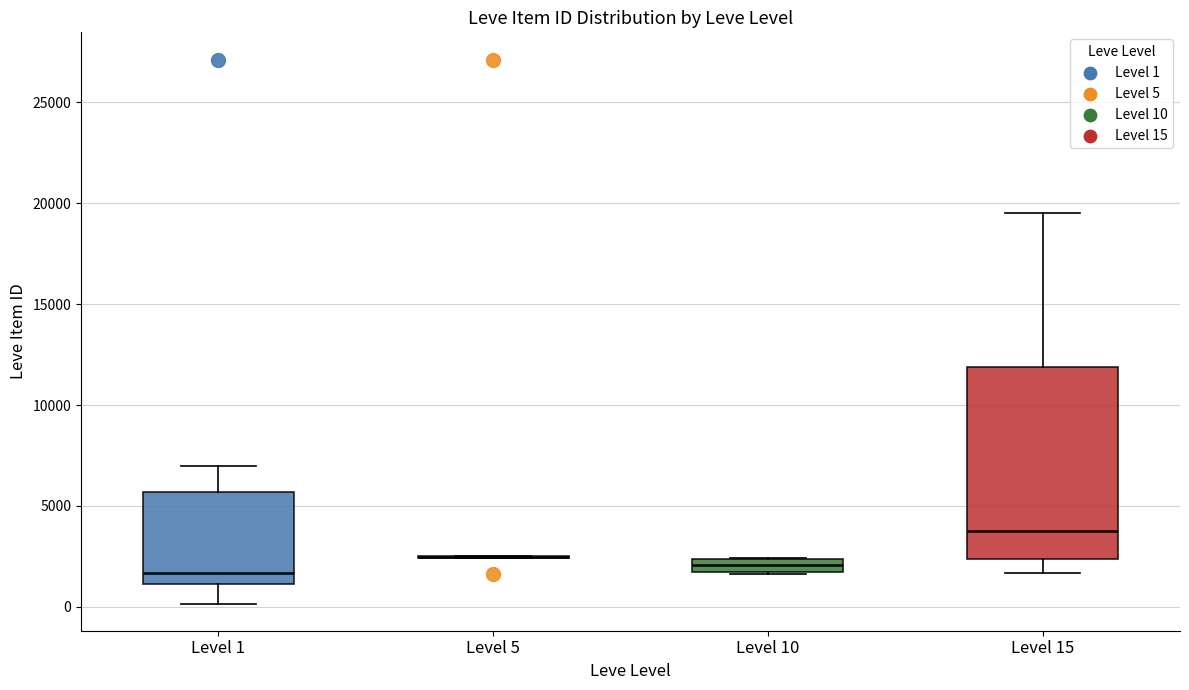

Which box is the tallest, from its lower edge to its upper edge?

Level 15